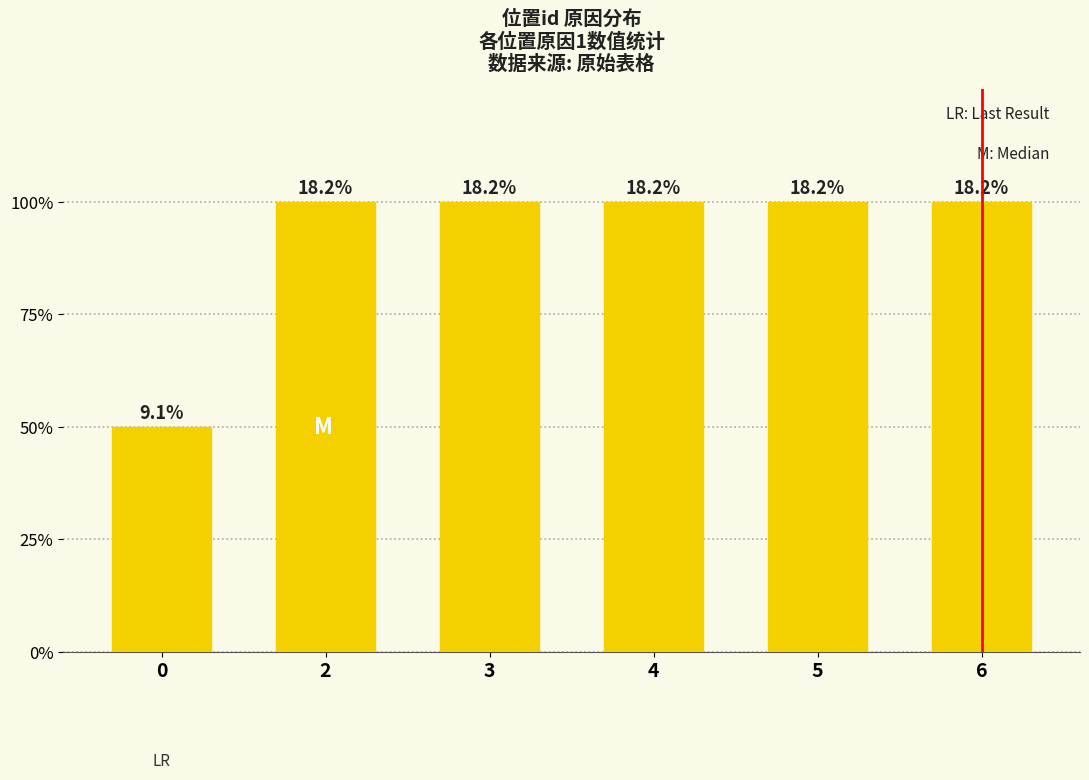

Reading left to right, extract all data points from this chart.

0=1	2=2	3=2	4=2	5=2	6=2